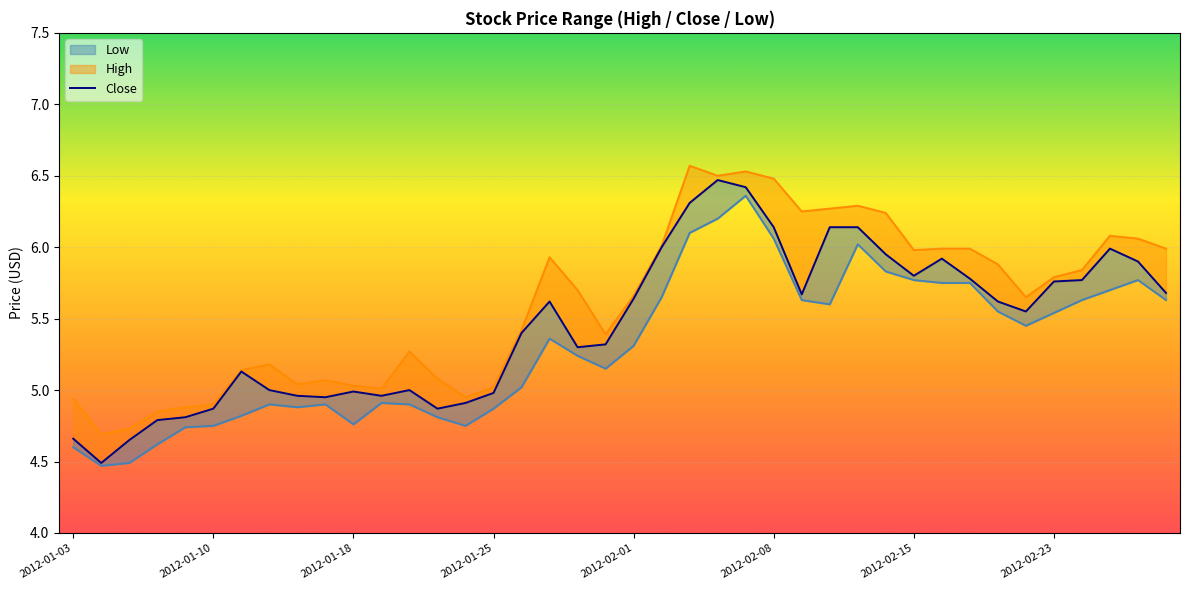

How many points are lower than both their immediate neighbors (excluding endpoints)?

8